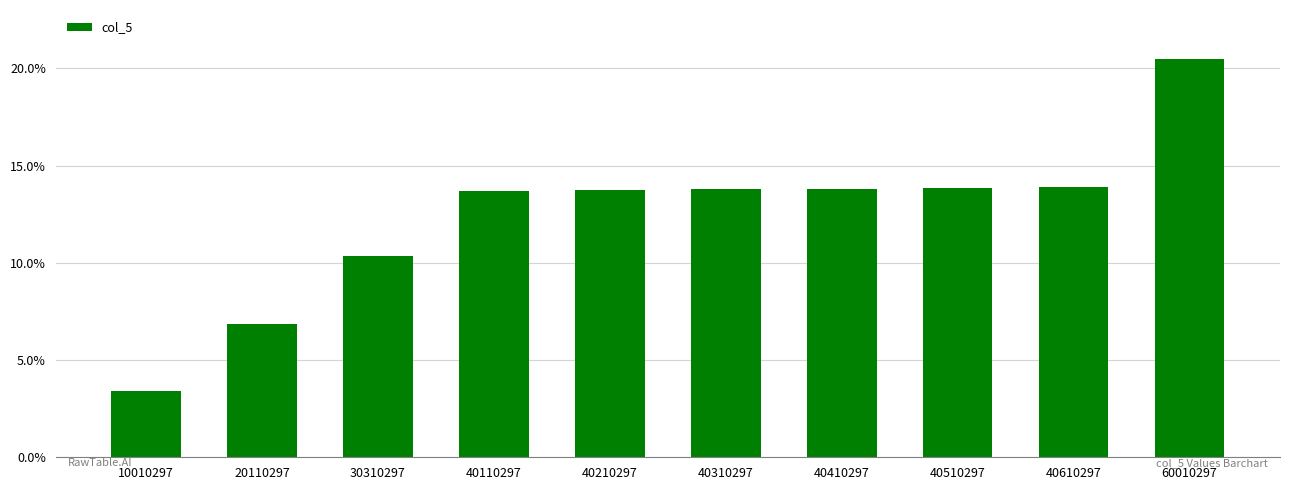

What is the value of the 4th bar from the left?

13.7